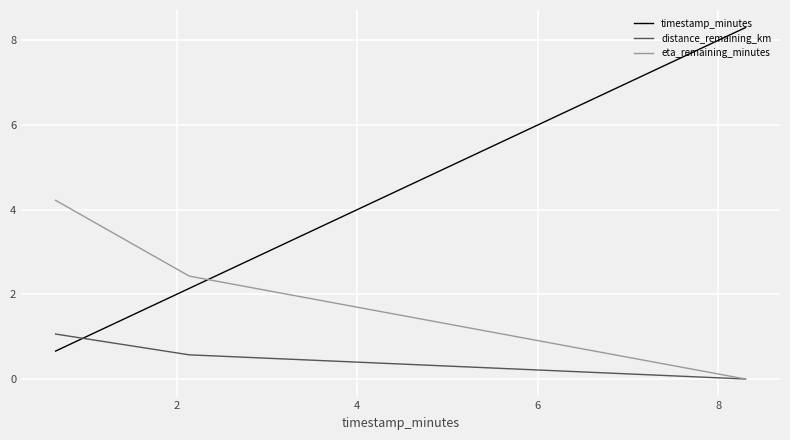

Does the chart have visible grid lines?

Yes